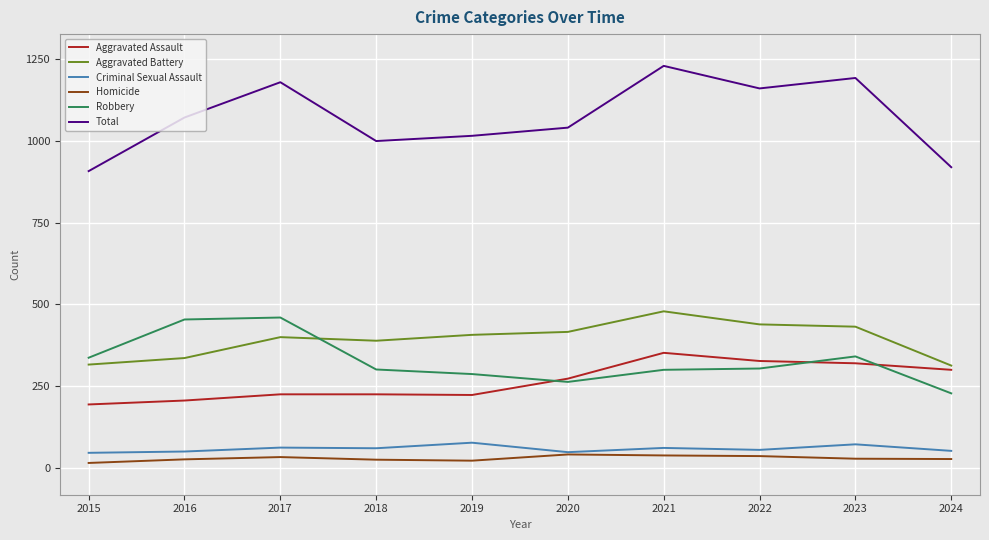

True or false: Total and Homicide cross at least once.

False